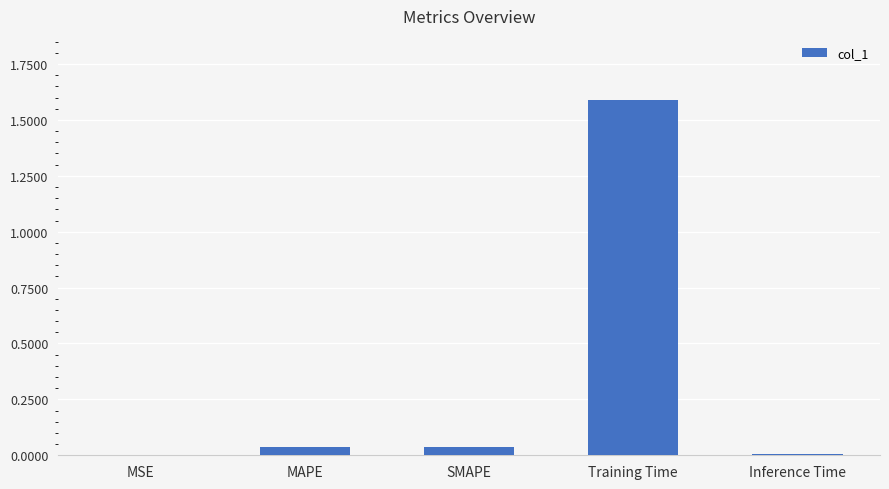

What is the sum of all values?

1.7